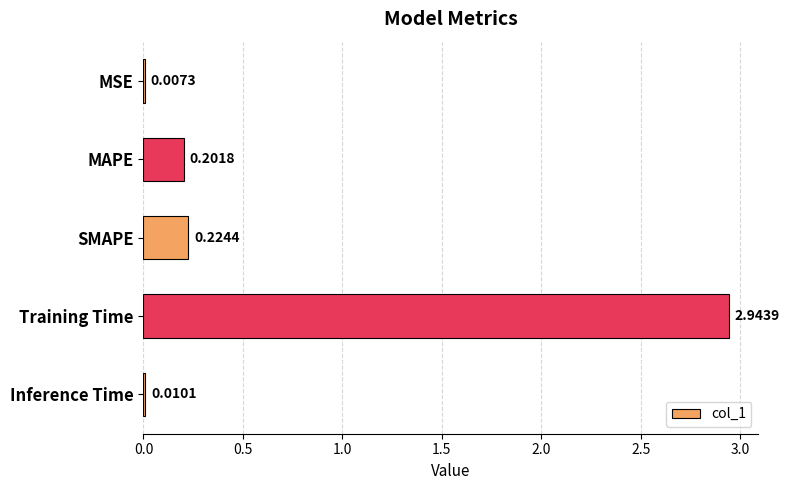

What is the sum of all values?

3.4